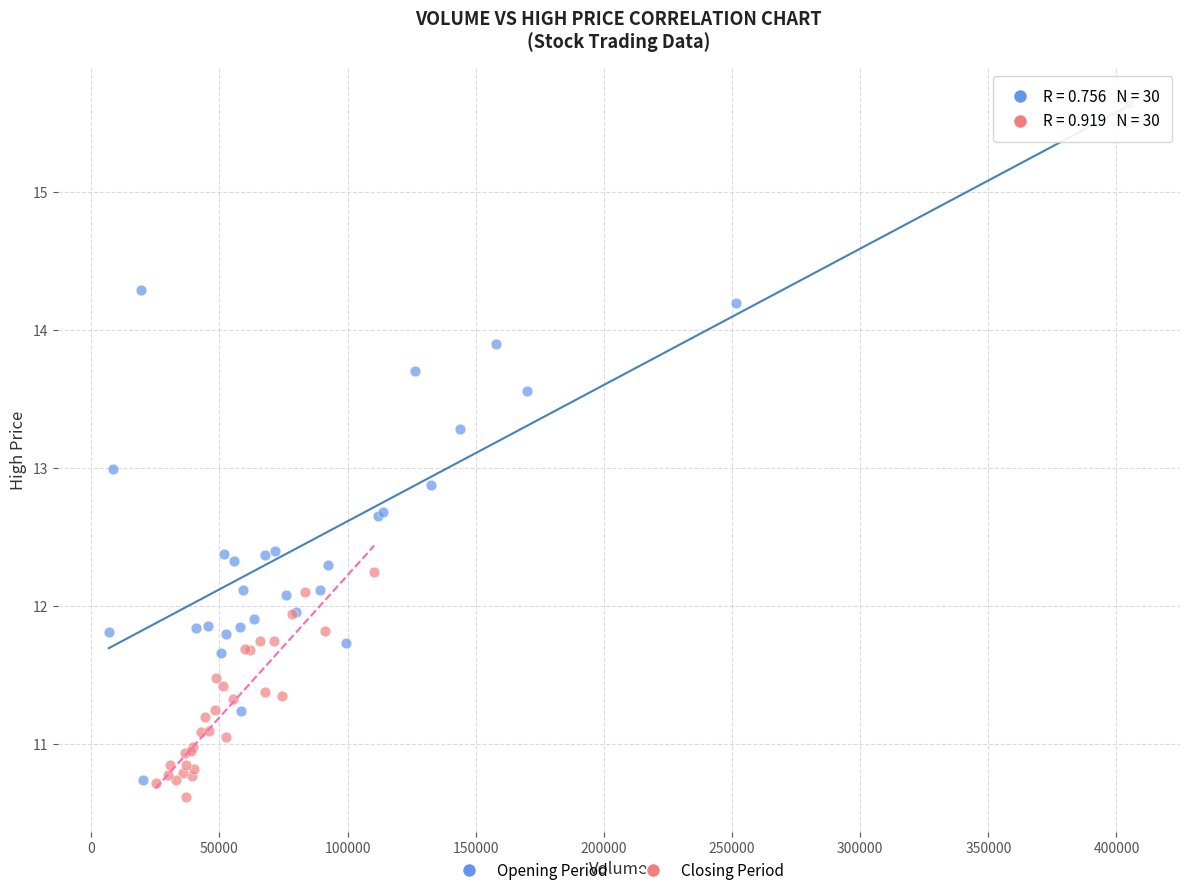

Which series contains the lowest Y value?

Closing Period